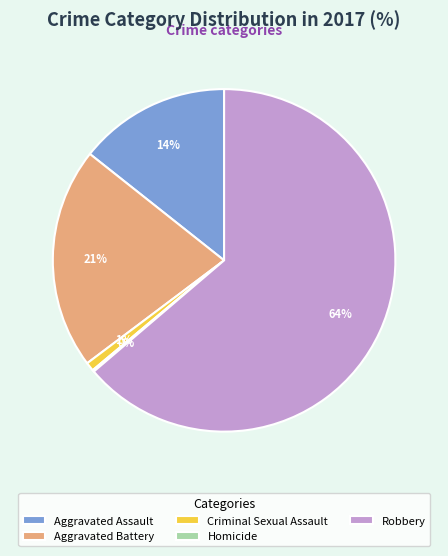

To the nearest percent, what is the combined percentage of Aggravated Assault and Aggravated Battery?

35%